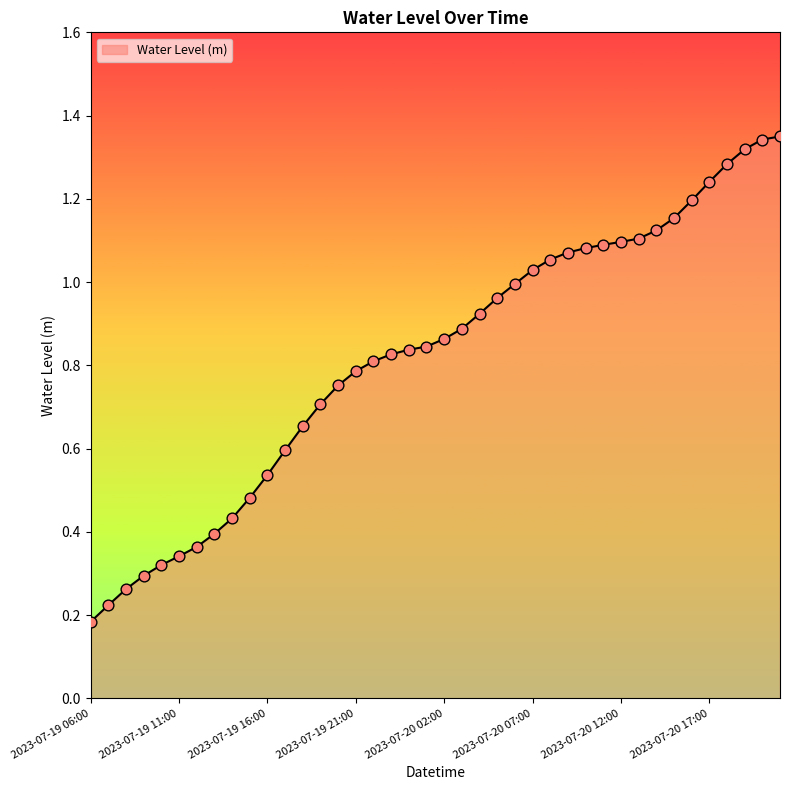

Does the chart have visible grid lines?

No